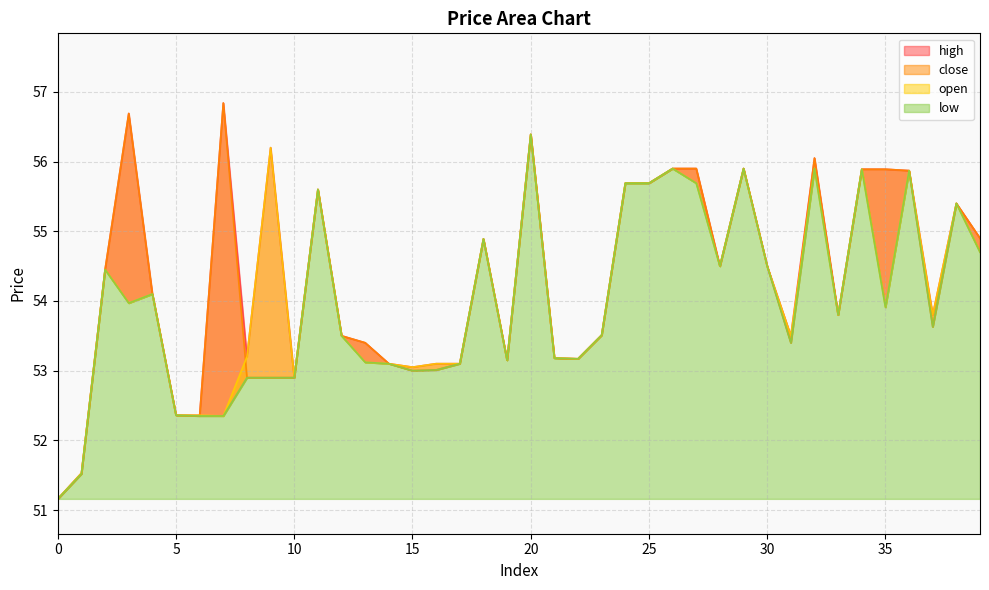

List the series in order of their peak value, highest first.

close, high, open, low